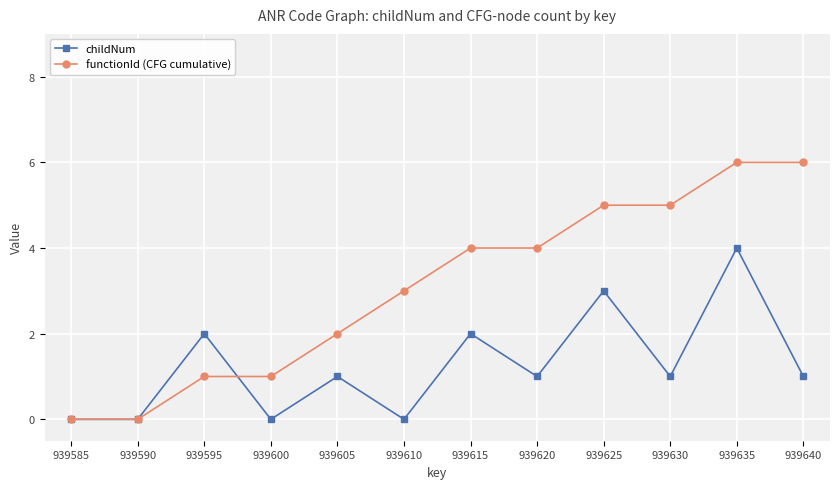

At which category is the sum across all series the highest?

939635